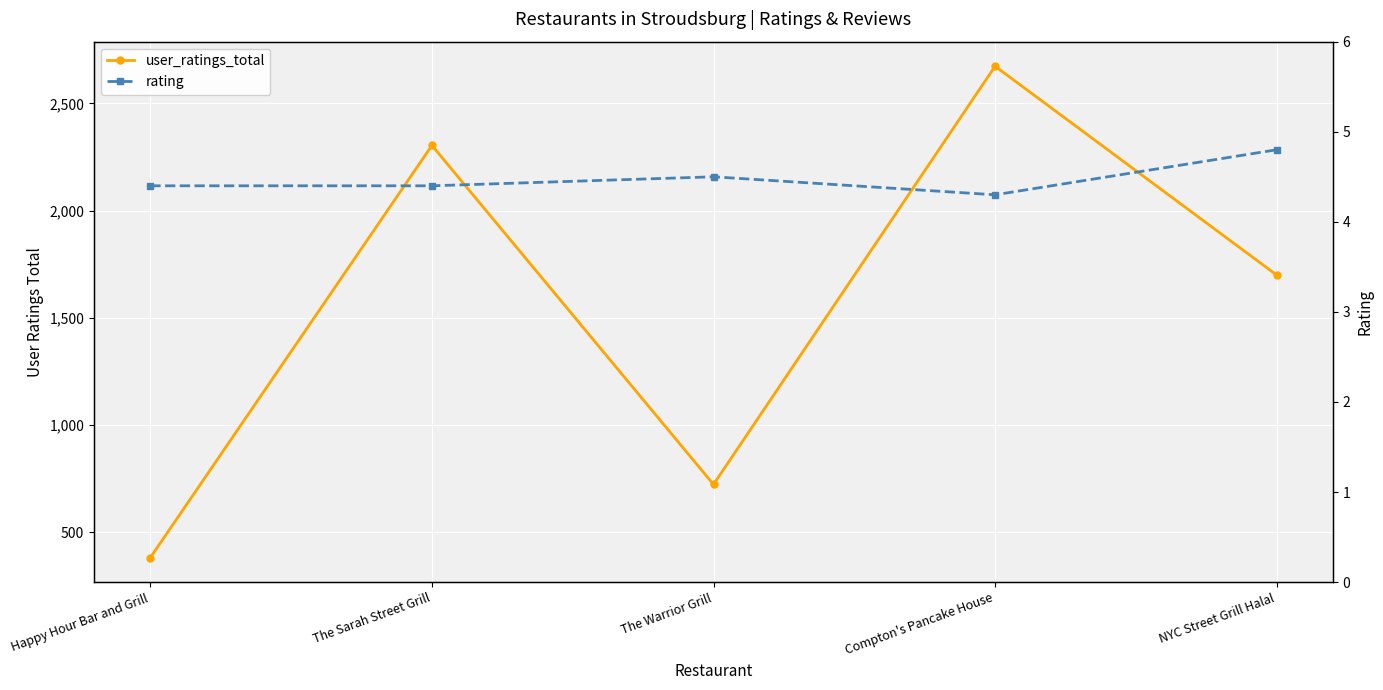

What is the total value across all series at Compton's Pancake House?

2677.3